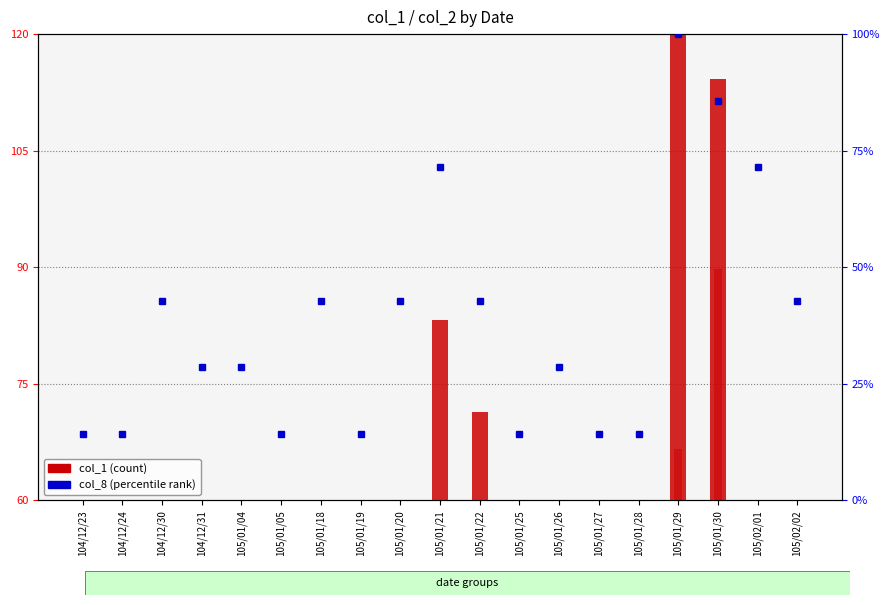

Which category has the lowest value across all series?

104/12/23